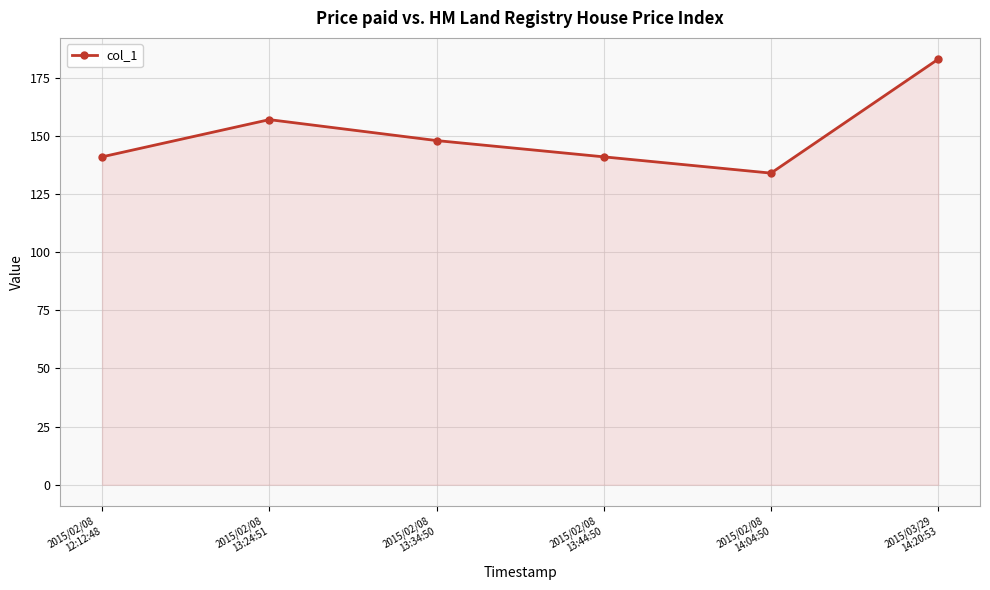

Approximately how many times larger is the value at 2015/02/08
14:04:50 compared to 2015/02/08
12:12:48?

1.0